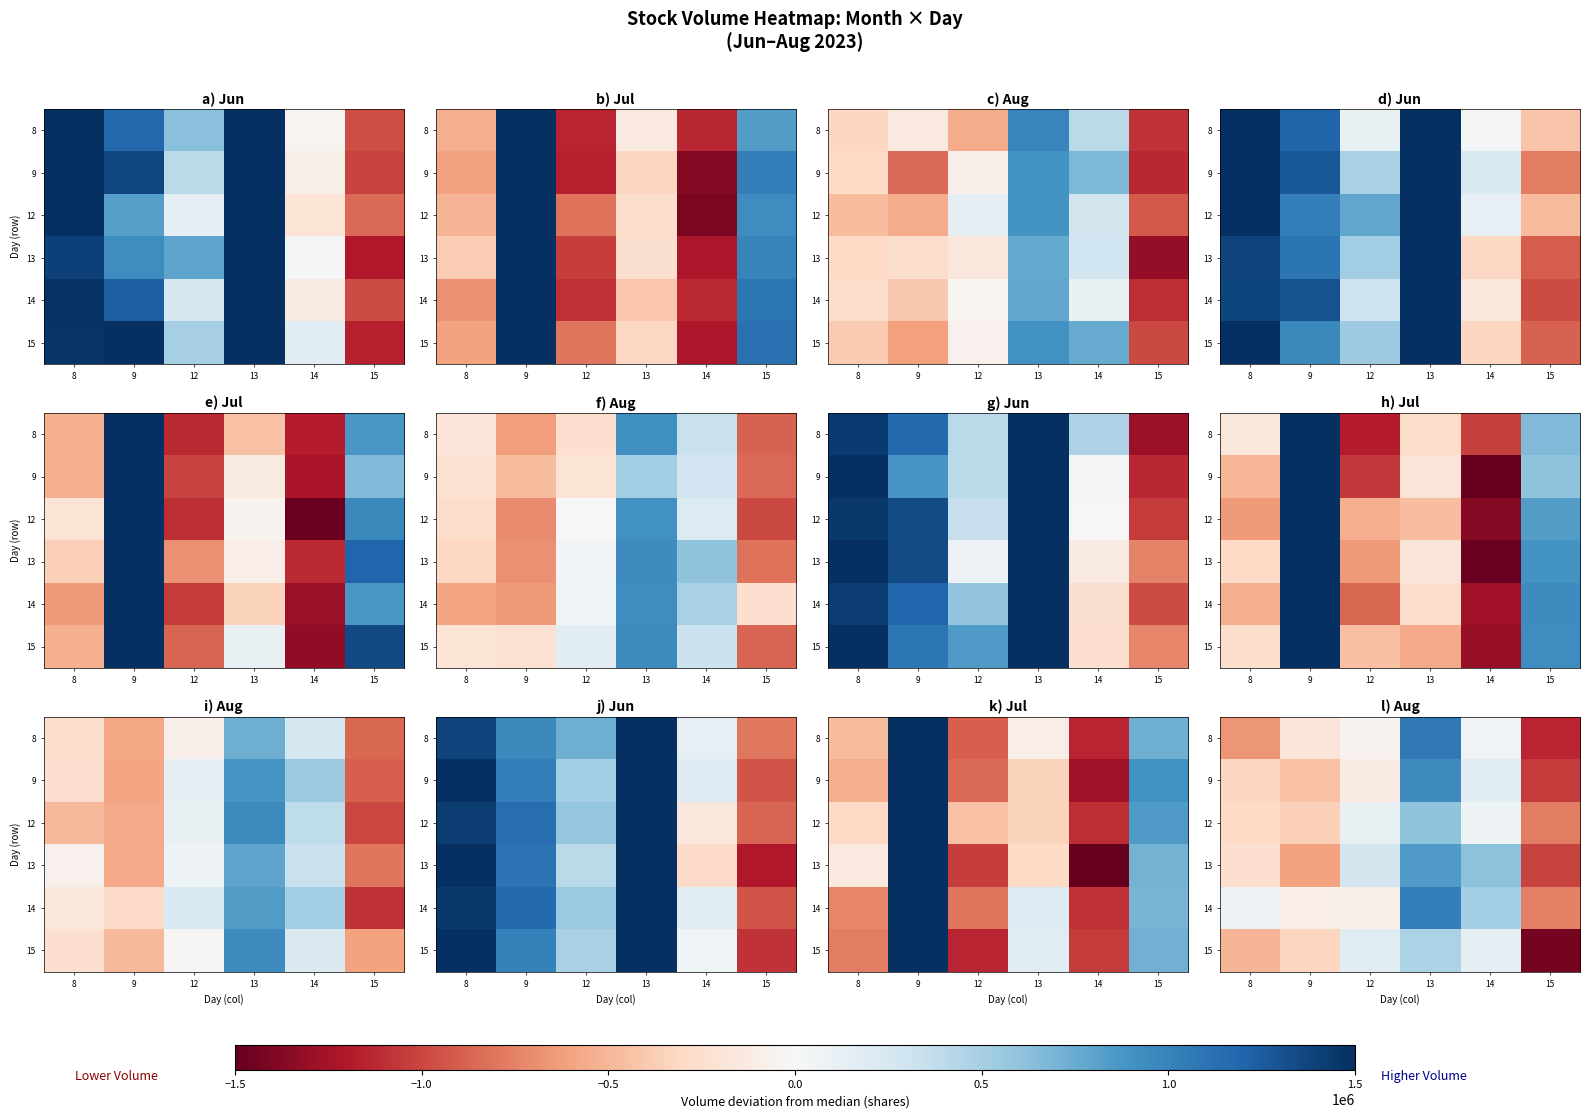

Between 14 and 15, which is larger?

14